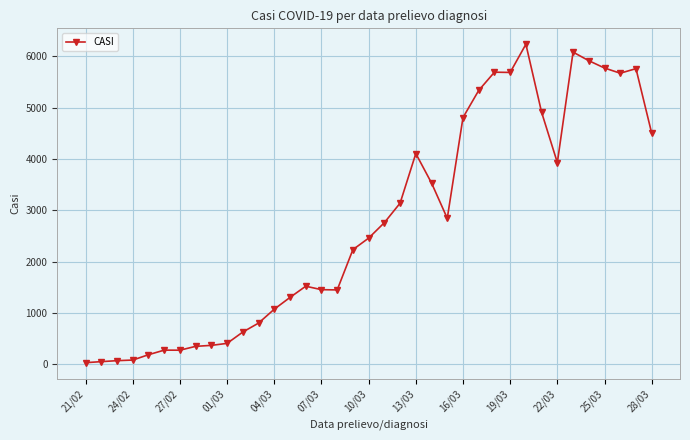

What is the average value?

2751